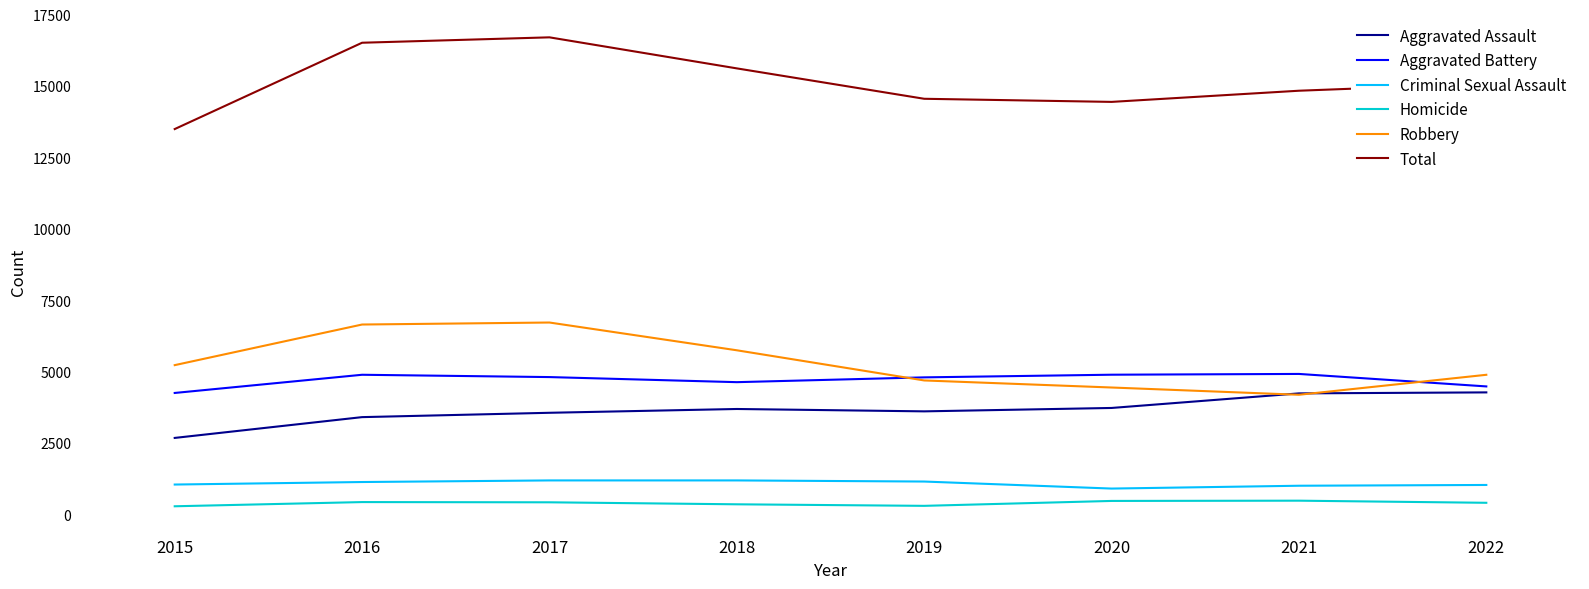

What is the total value across all series at 2021?

29668